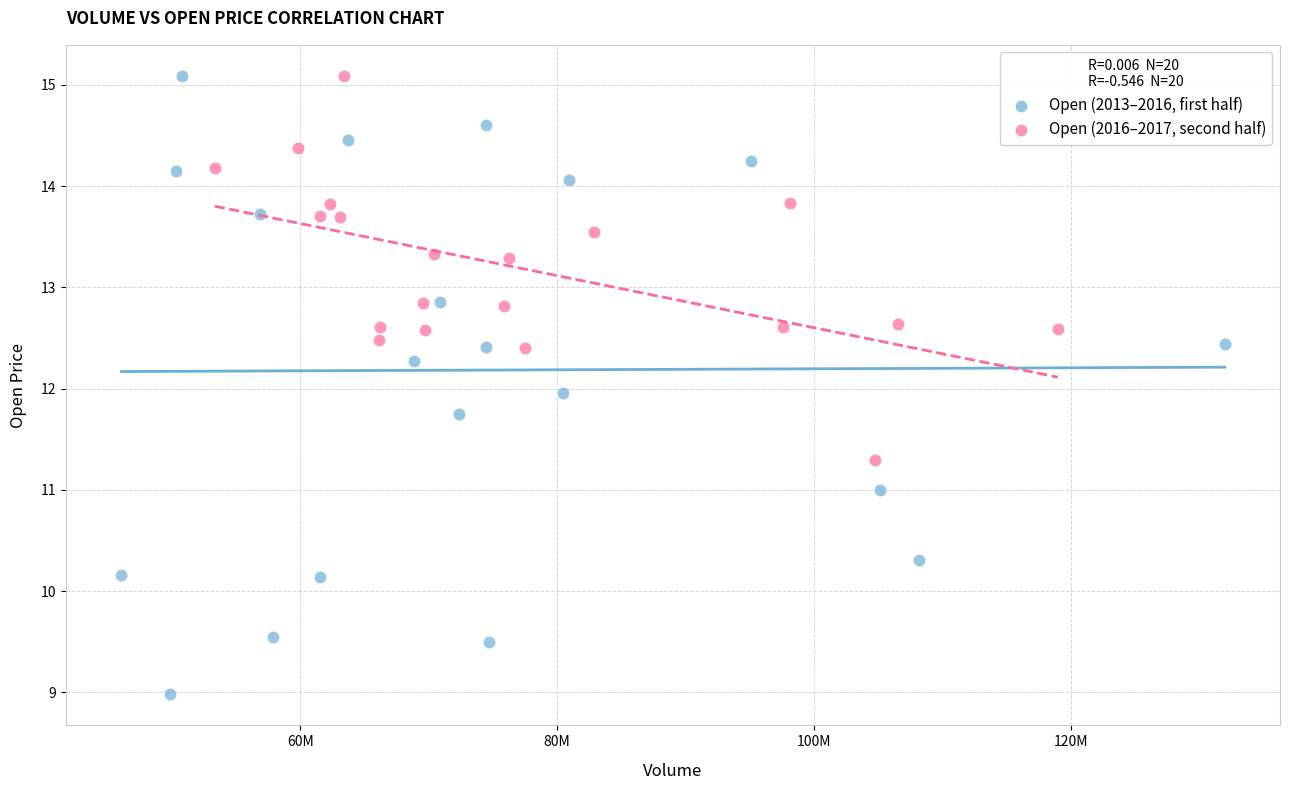

Which series contains the lowest Y value?

Open (2013–2016, first half)